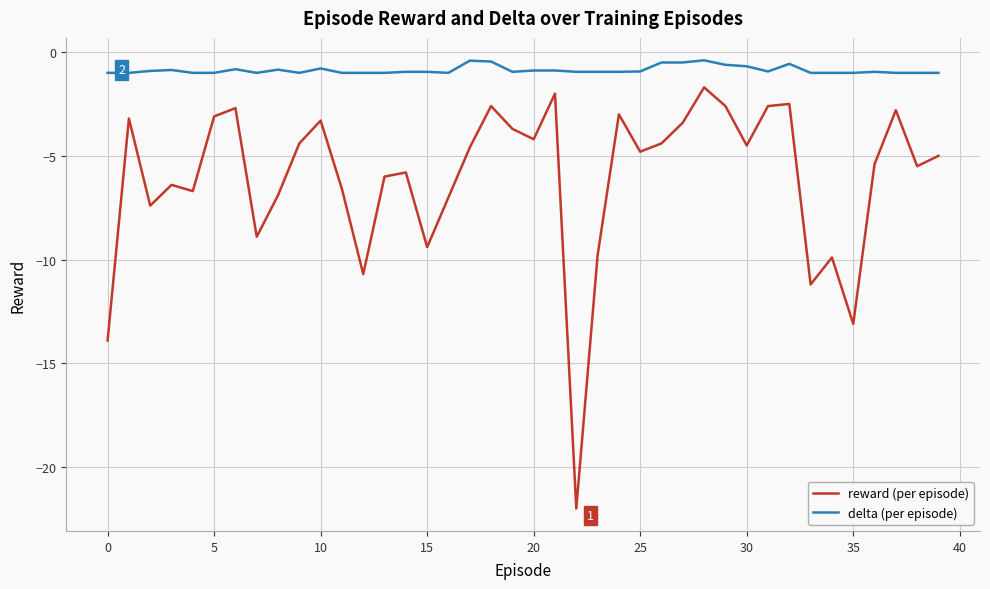

What are all the series names shown in the legend?

reward (per episode), delta (per episode)